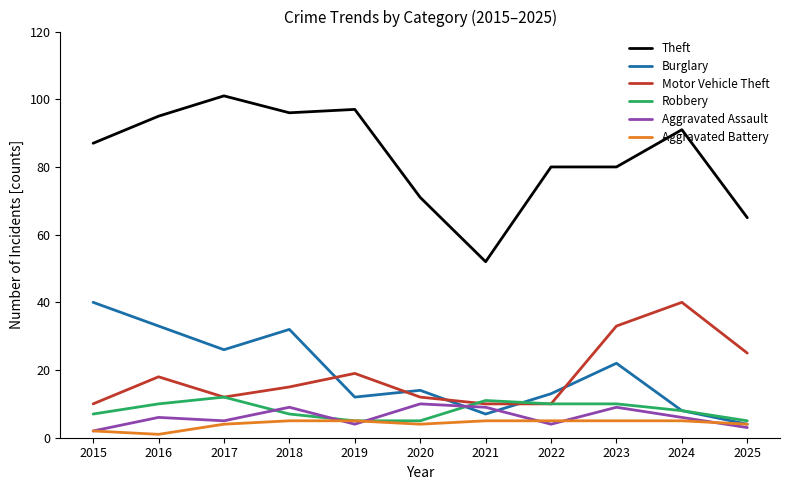

How many lines are shown in the chart?

6